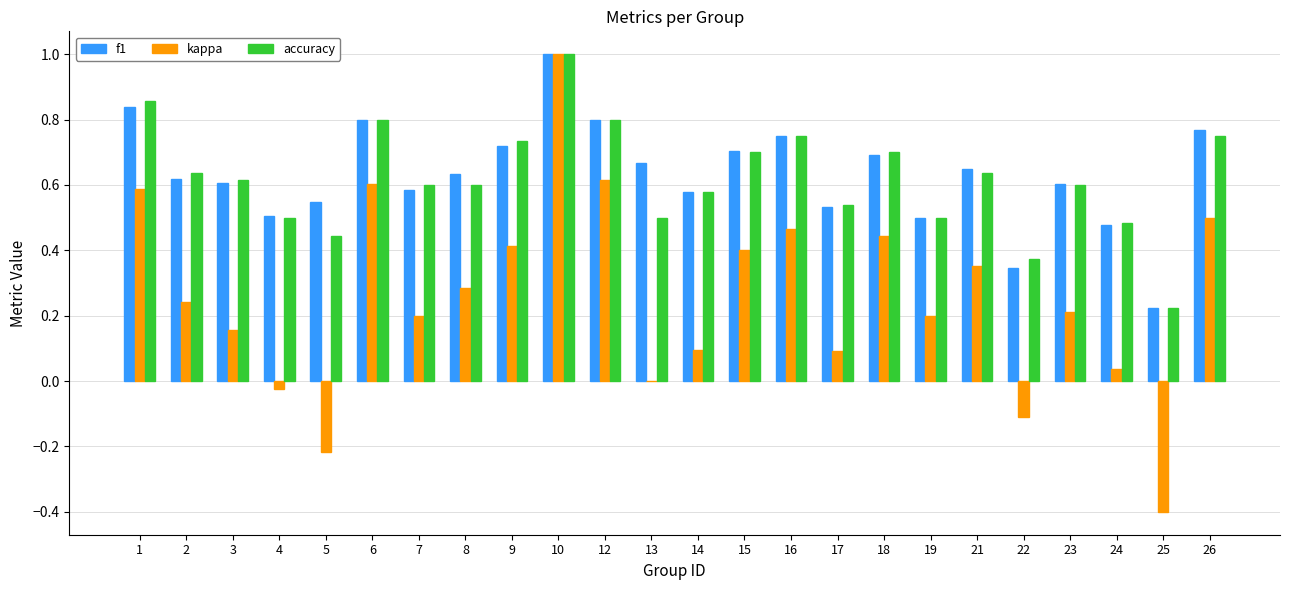

What is the total value across all series at 13?

1.2